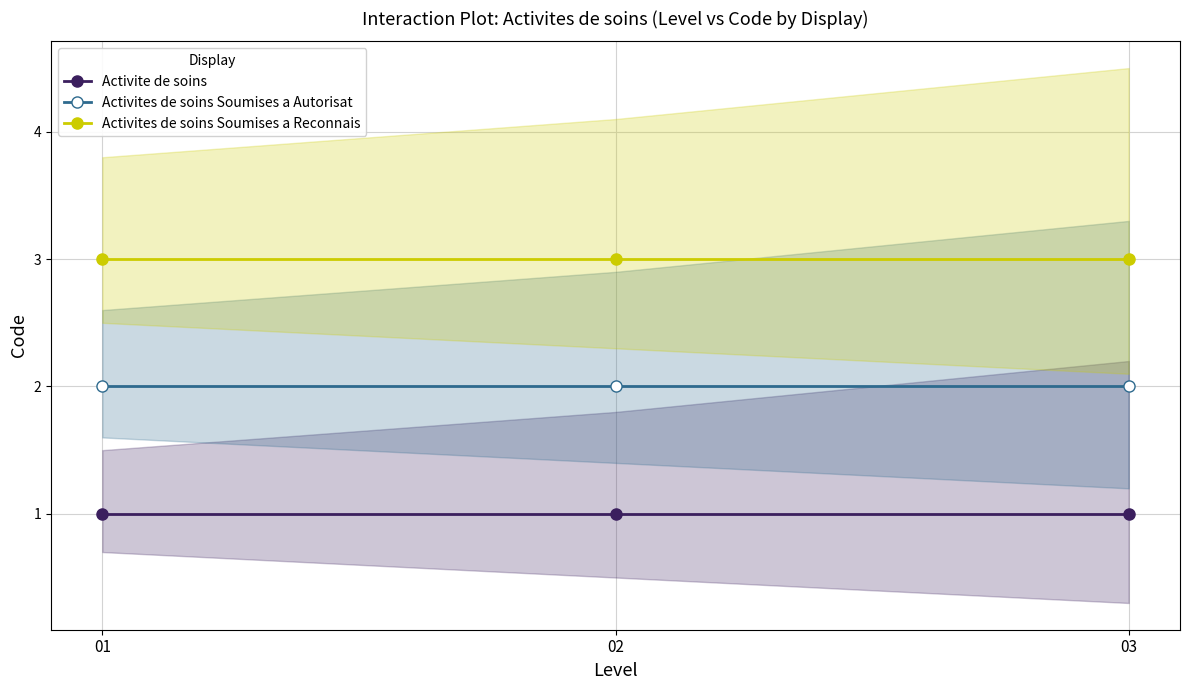

At how many categories does at least one series exceed 1?

3